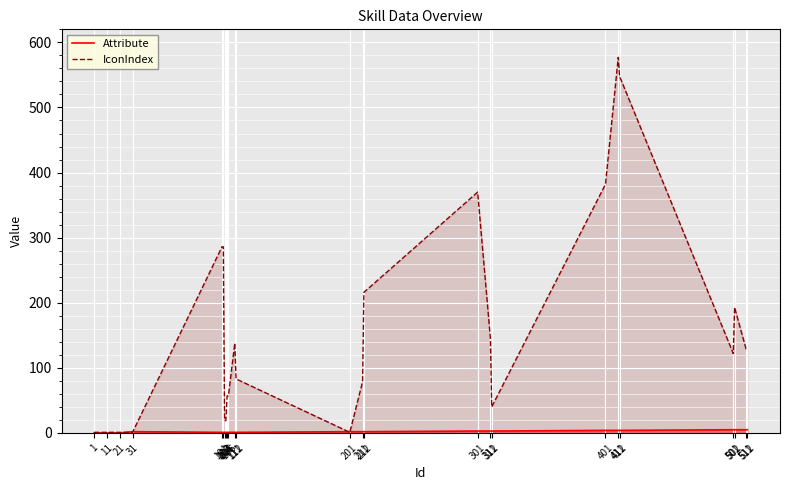

At which category is the sum across all series the highest?

411